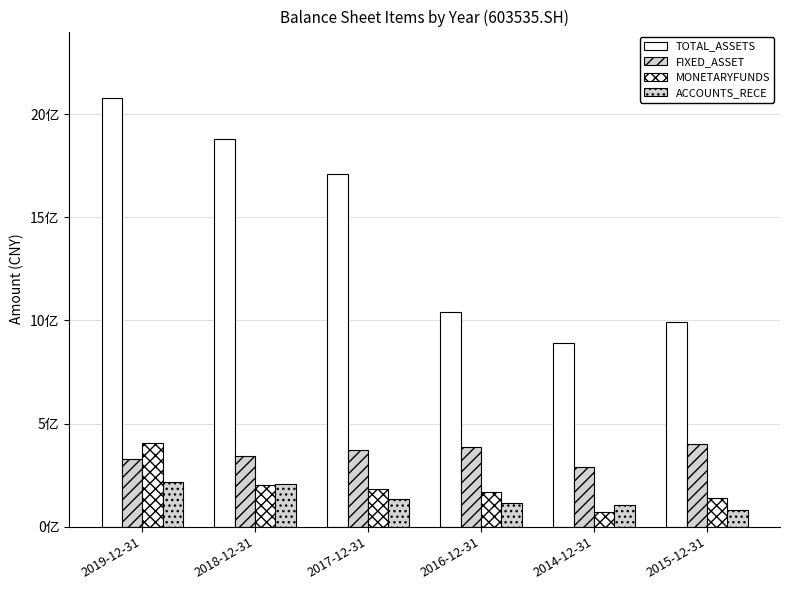

What is the difference between the second highest and second lowest values in the TOTAL_ASSETS series?

889276169.0